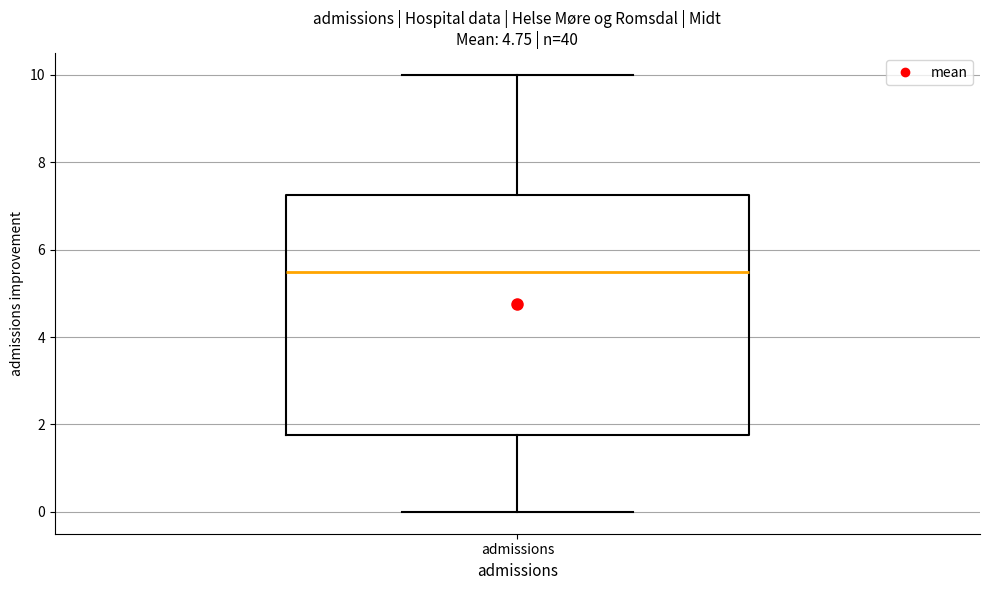

Read this box plot against the y-axis: the position of the median line, the range covered by the box, and the ends of both whiskers. The values are not printed on the chart, so give them approximately, as read against the axis.

median 5.6, box 1.8 to 7.2, whiskers 0.0 to 10.0